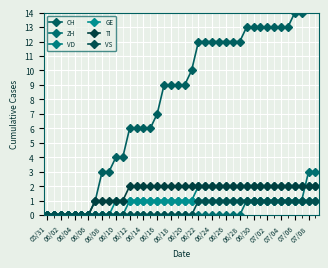

What is the sum of all ZH values?

15